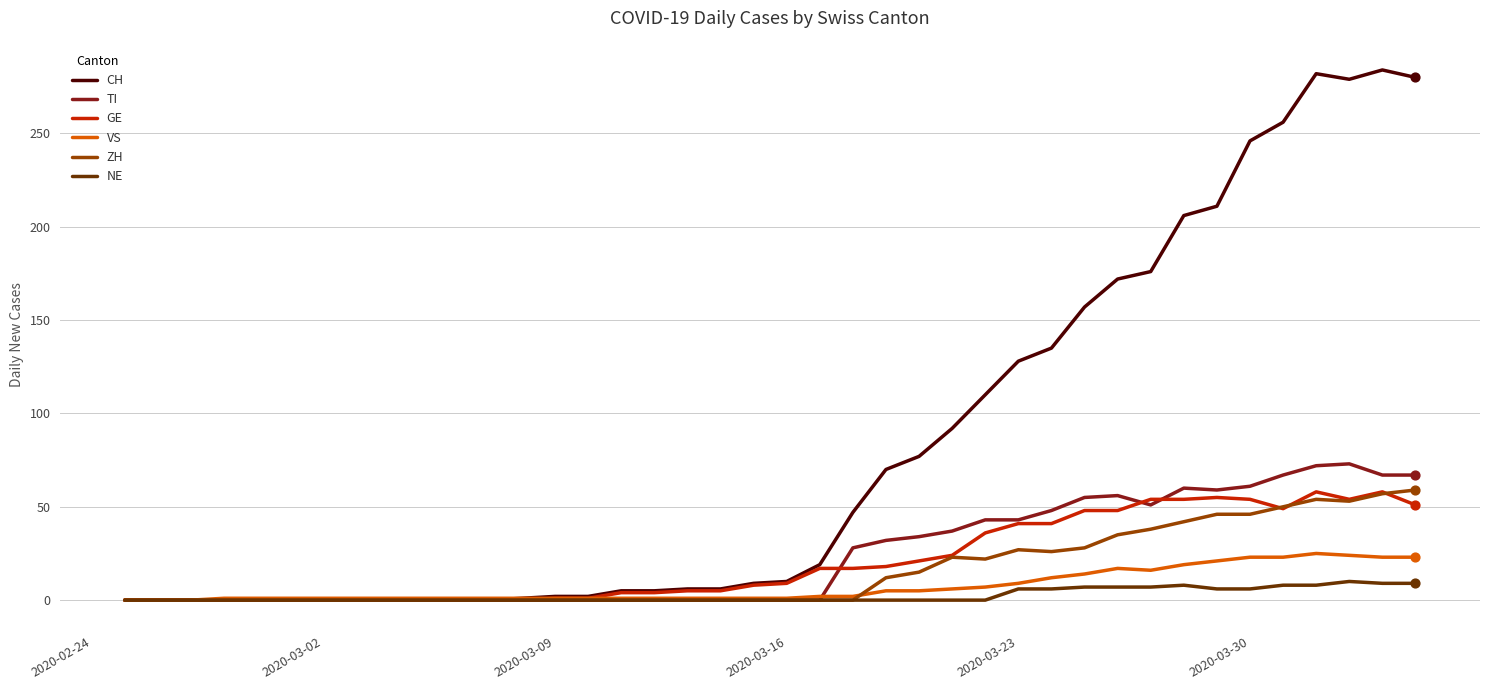

What are all the series names shown in the legend?

CH, TI, GE, VS, ZH, NE